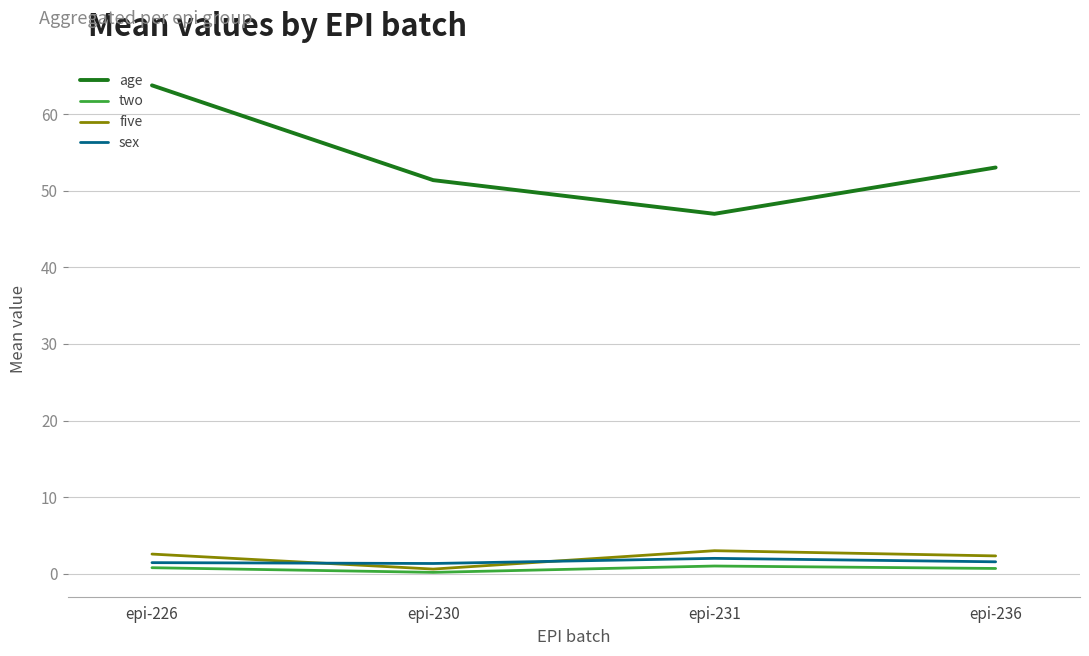

What is the sum of the five values at epi-226 and epi-230?

3.2